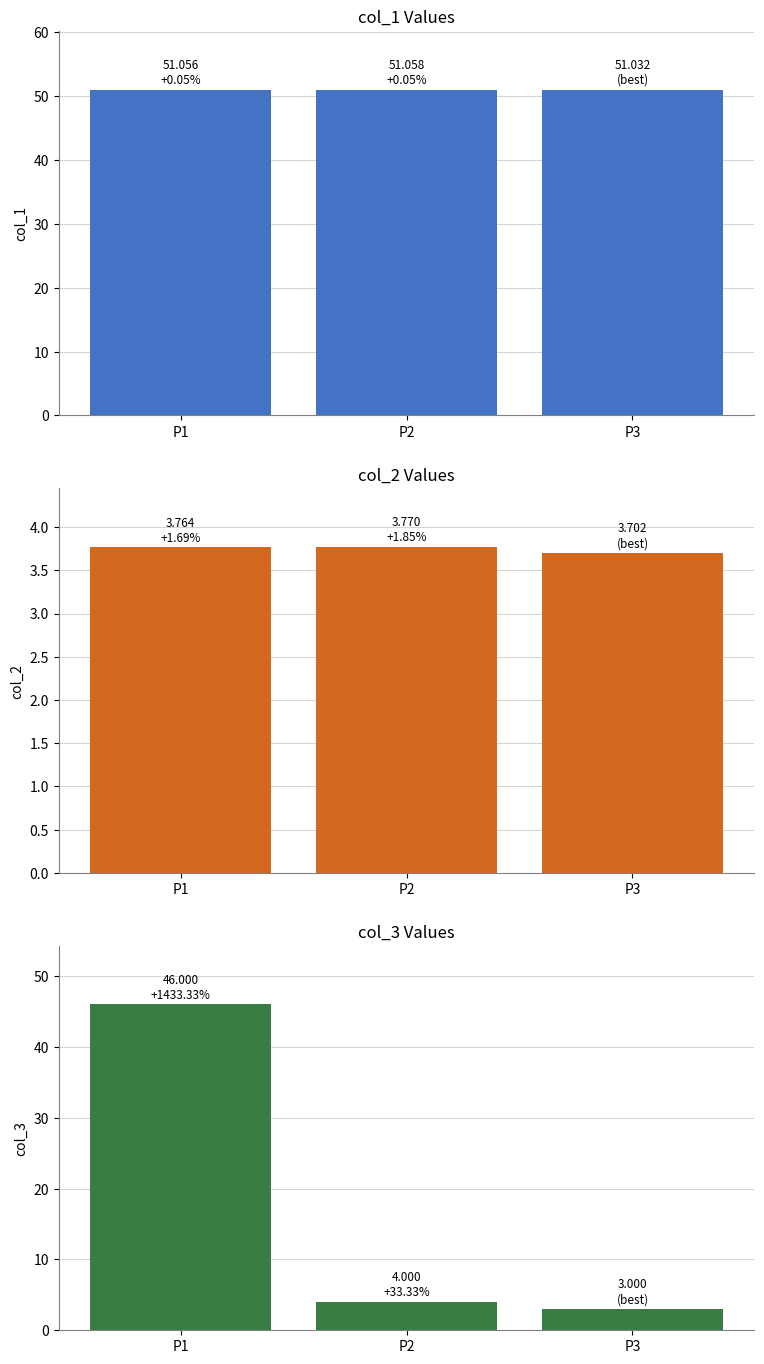

Rank the series at P1 from lowest to highest value.

col_2, col_3, col_1